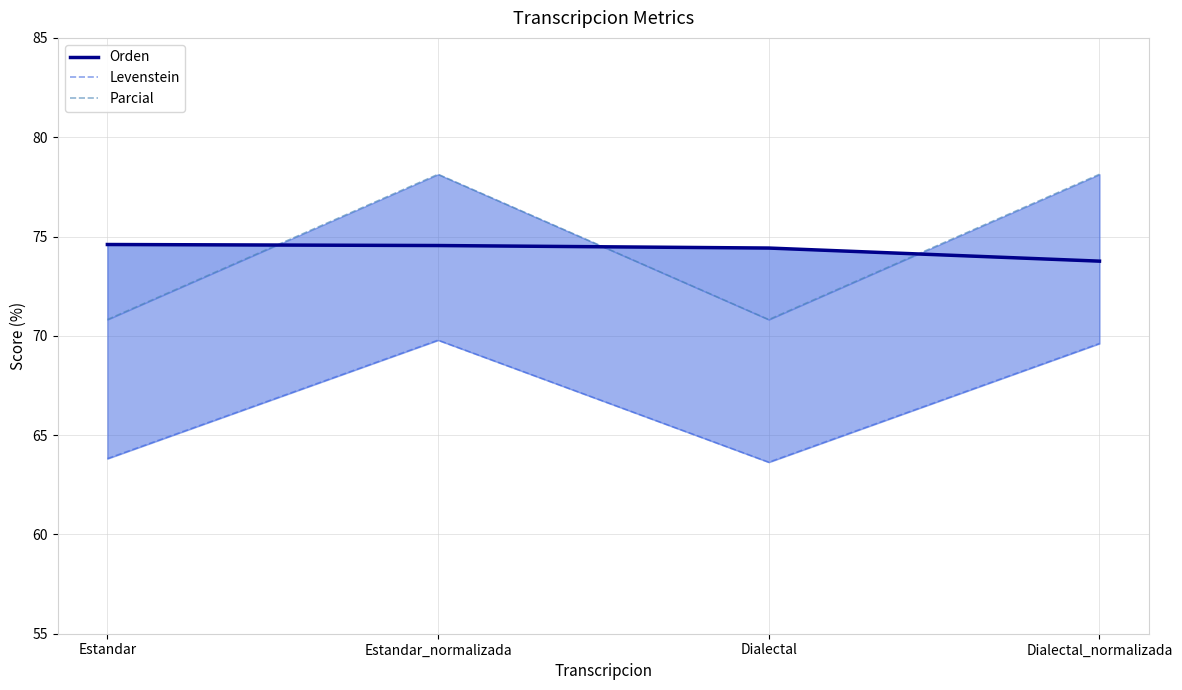

How many data points in Parcial are above 78?

2